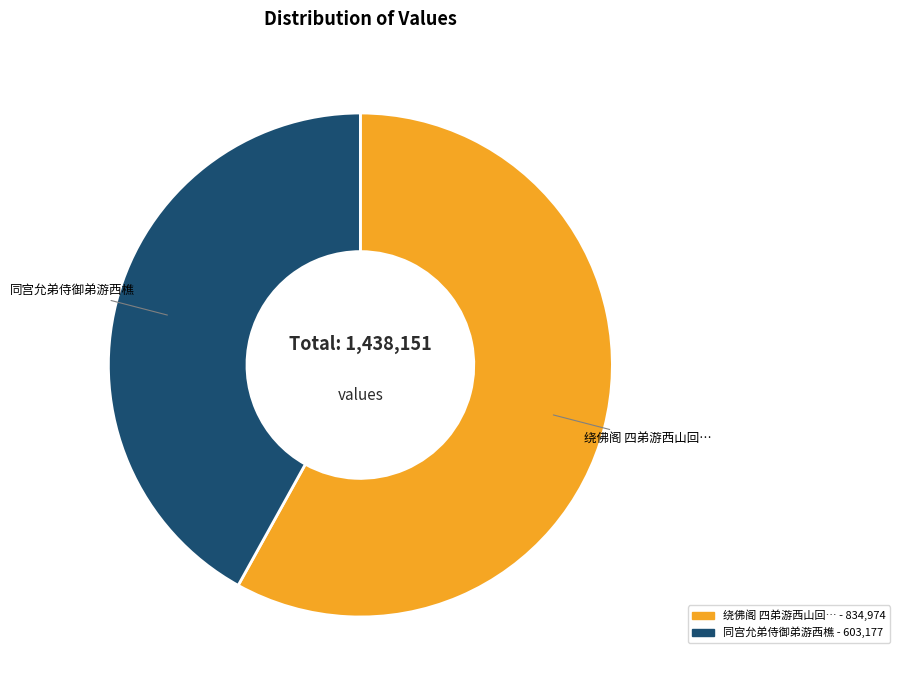

Is there a majority slice in this chart?

Yes